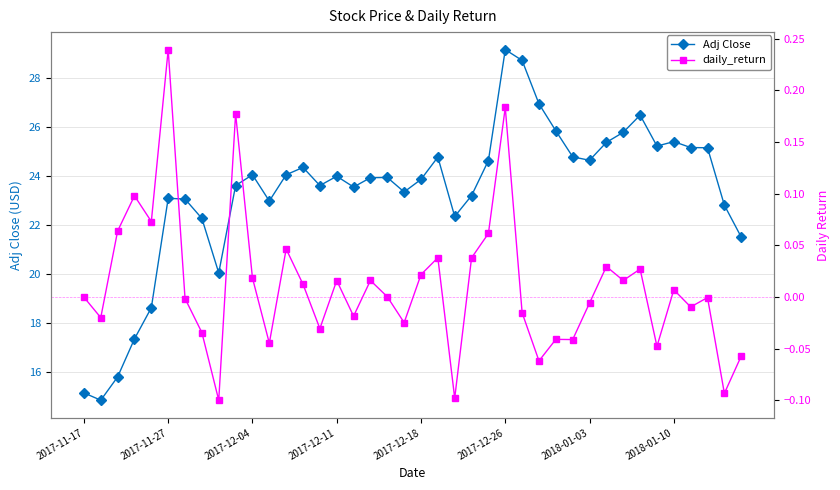

True or false: Adj Close and daily_return intersect in this chart.

False